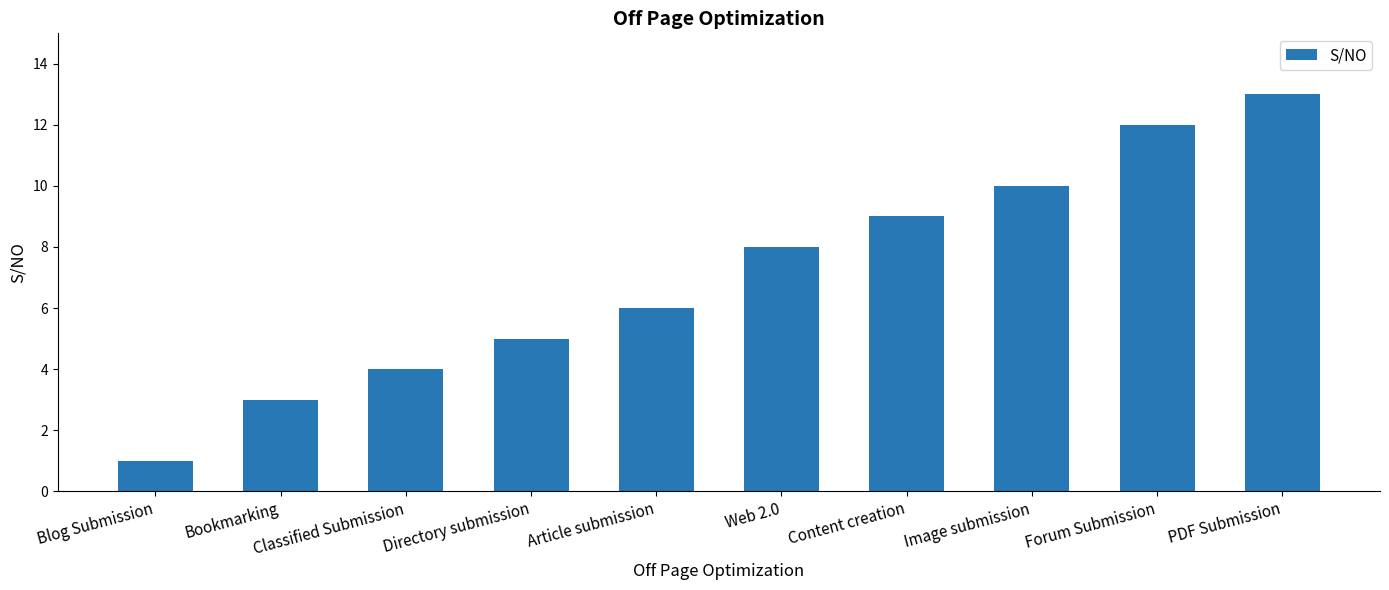

What is the value of the 5th bar from the left?

6